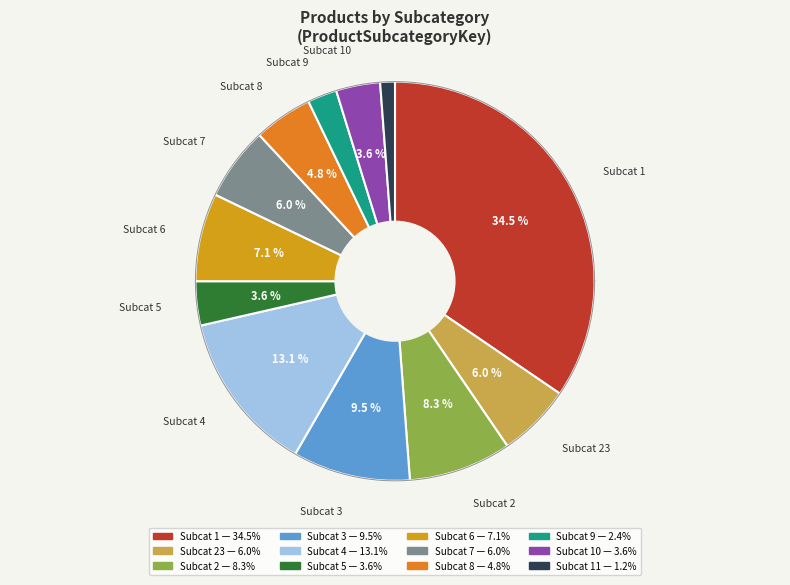

To the nearest percent, what is the average slice percentage?

8%